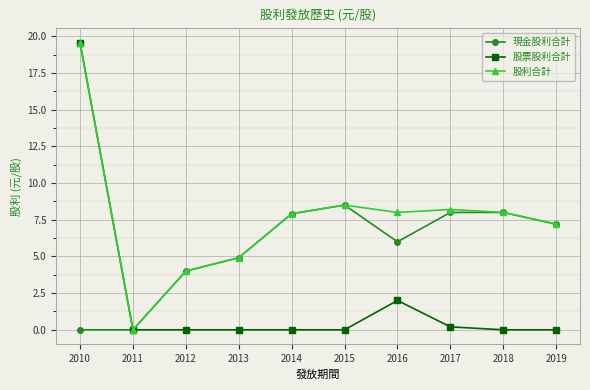

True or false: 股票股利合計 has a value of 0.0 at 2018.

True